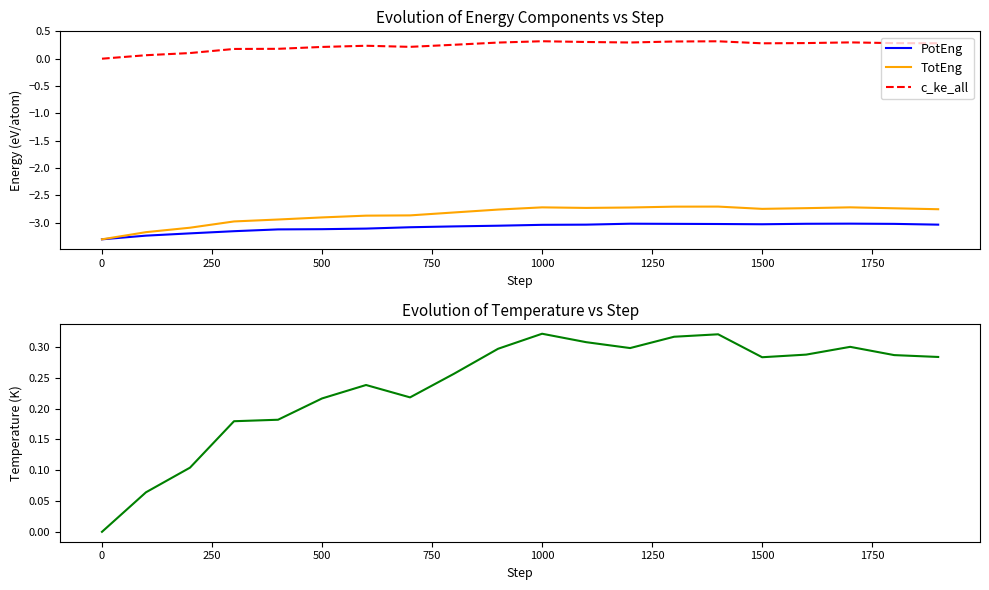

True or false: TotEng and c_ke_all intersect in this chart.

False